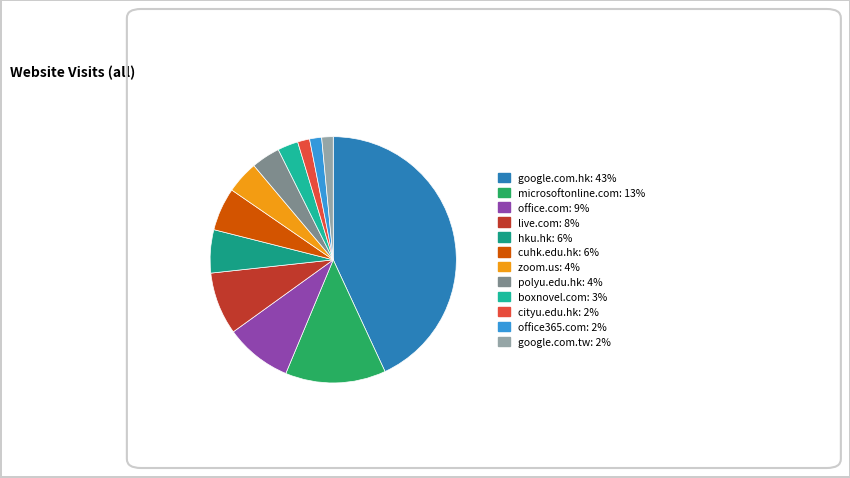

Is hku.hk the majority of the pie?

No